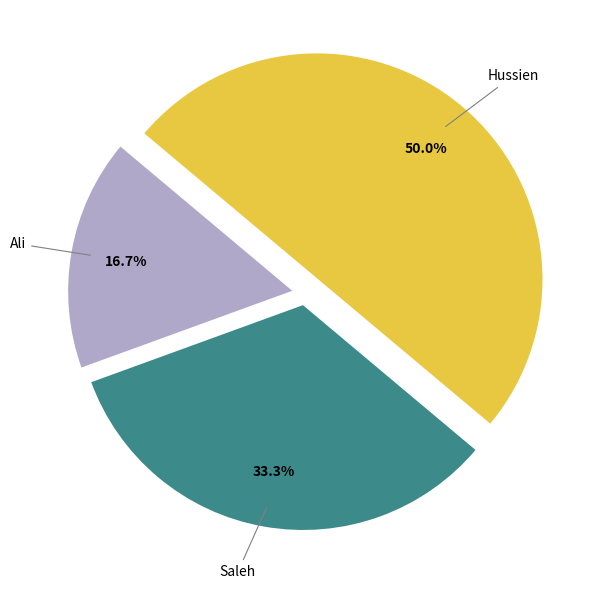

Count the number of slices in the pie.

3